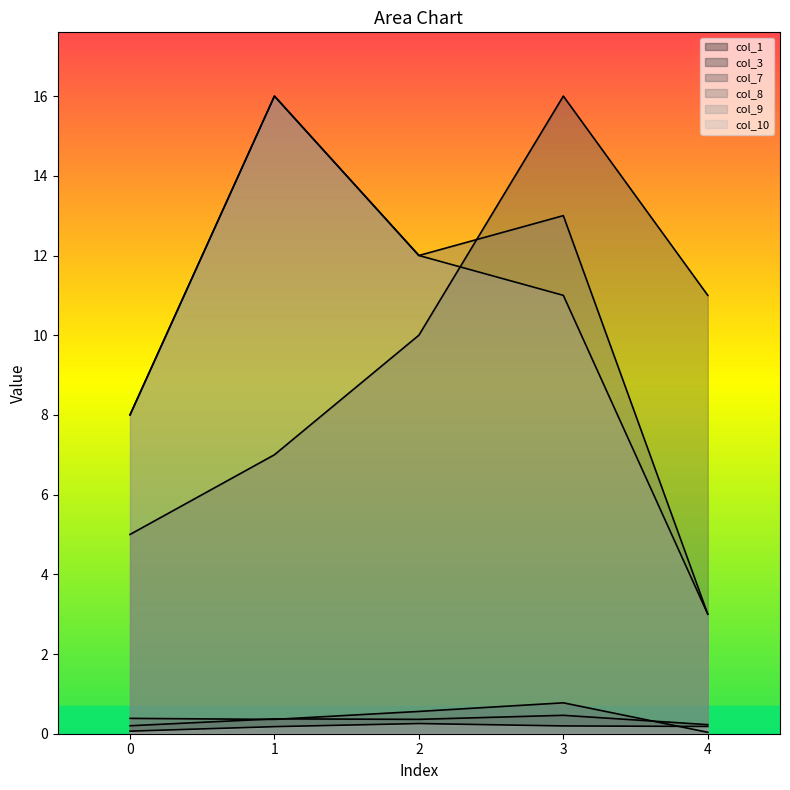

List the series in order of their peak value, highest first.

col_7, col_8, col_9, col_3, col_1, col_10